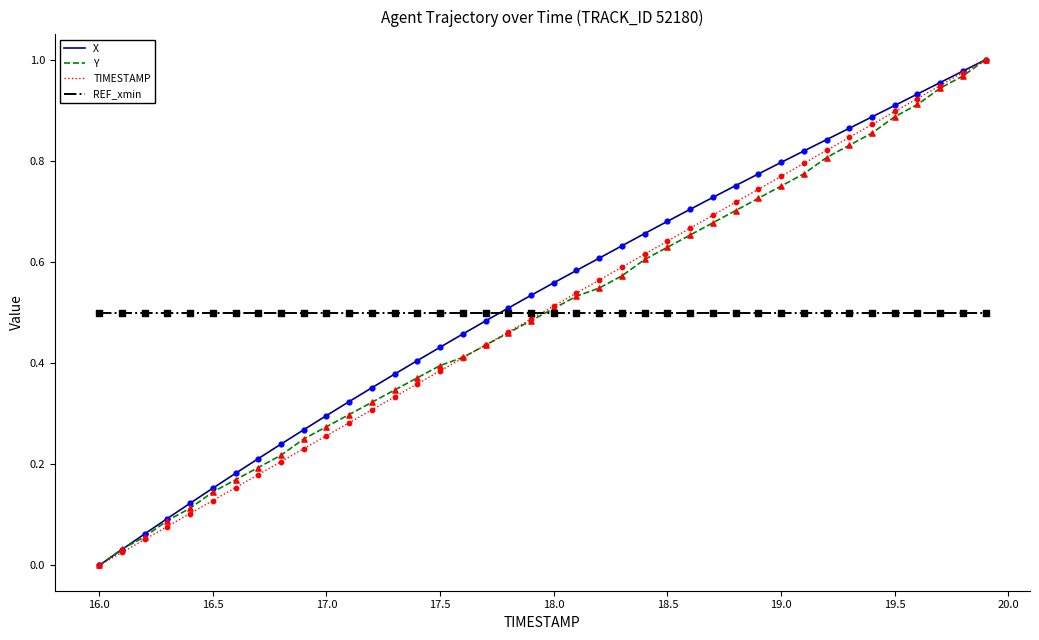

True or false: REF_xmin and TIMESTAMP cross at least once.

True